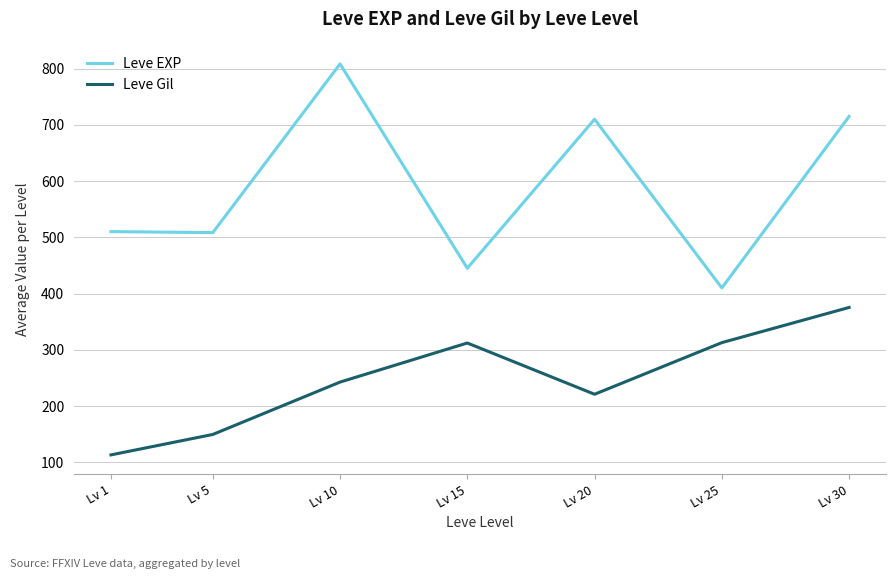

List the series in order of their overall mean, highest first.

Leve EXP, Leve Gil